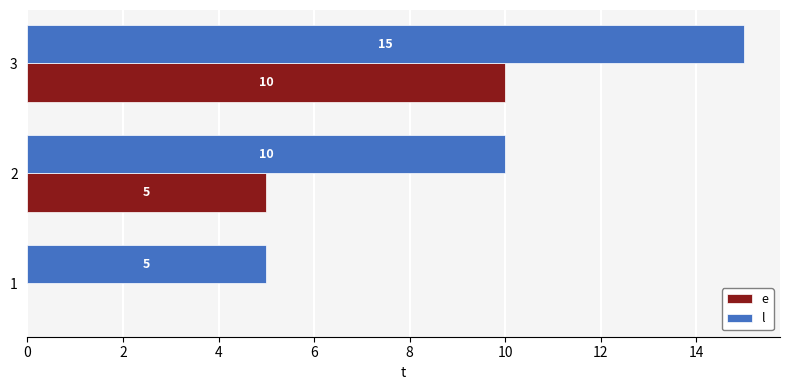

What is the total value across all series at 2?

15